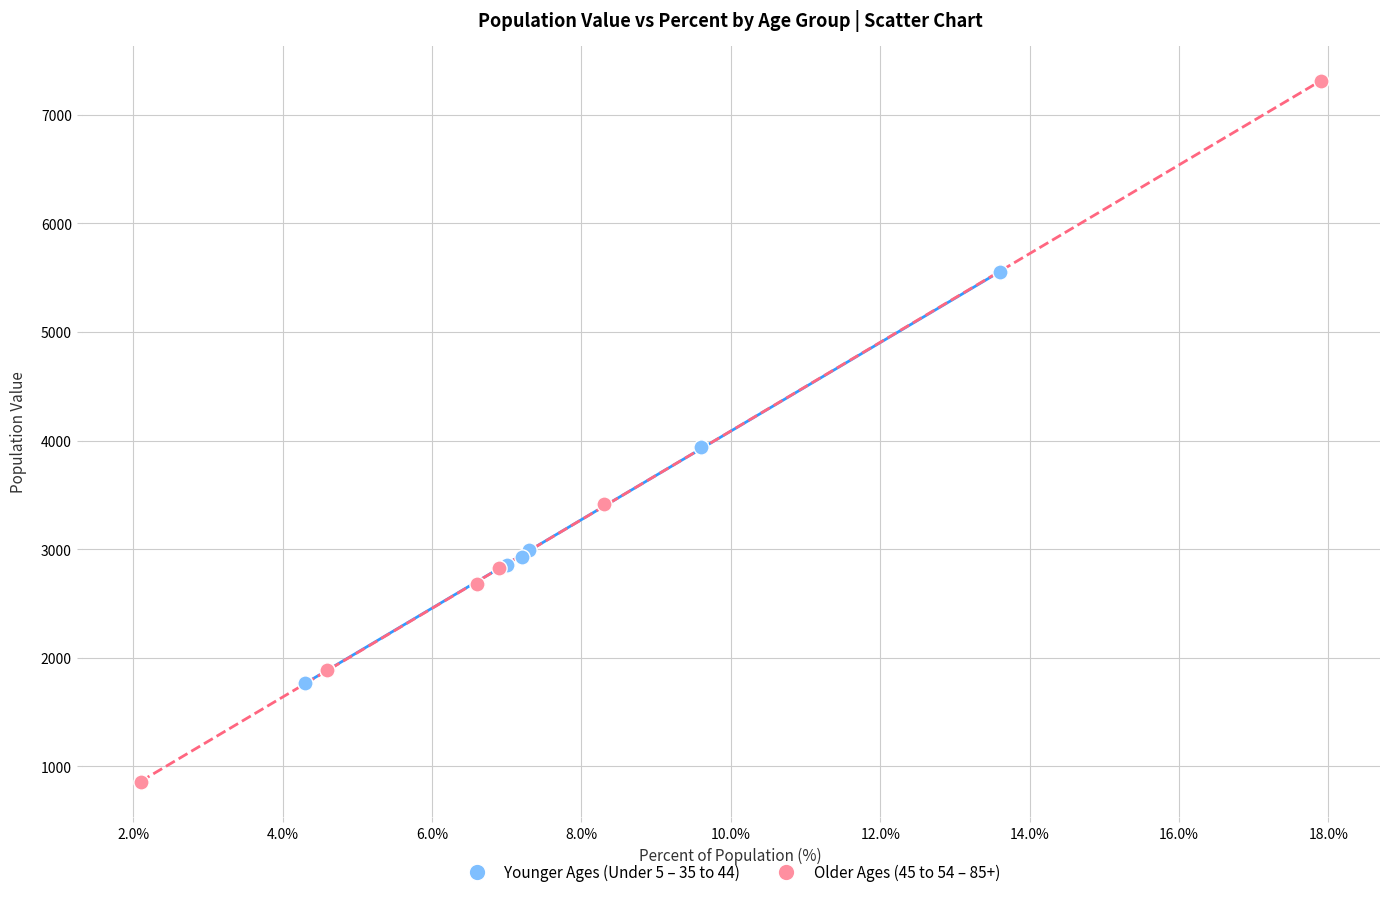

Which series reaches the minimum Y coordinate?

Older Ages (45 to 54 – 85+)